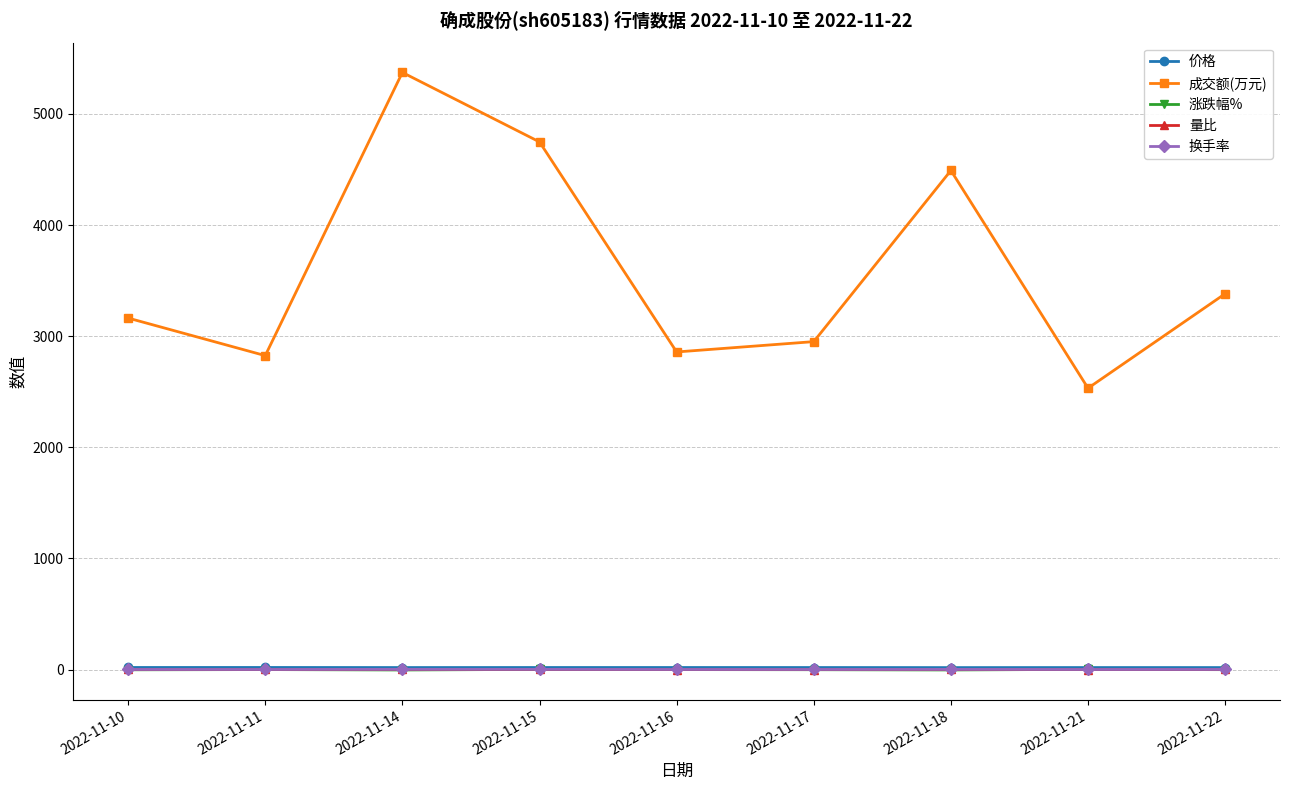

Is it true that 换手率 equals 1.4 at 2022-11-22?

True